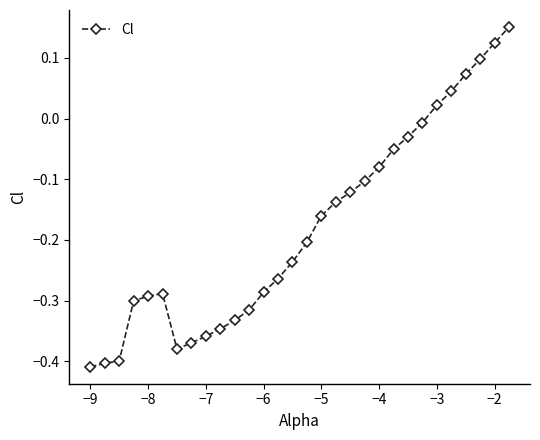

What is the sum of all values?

-5.4